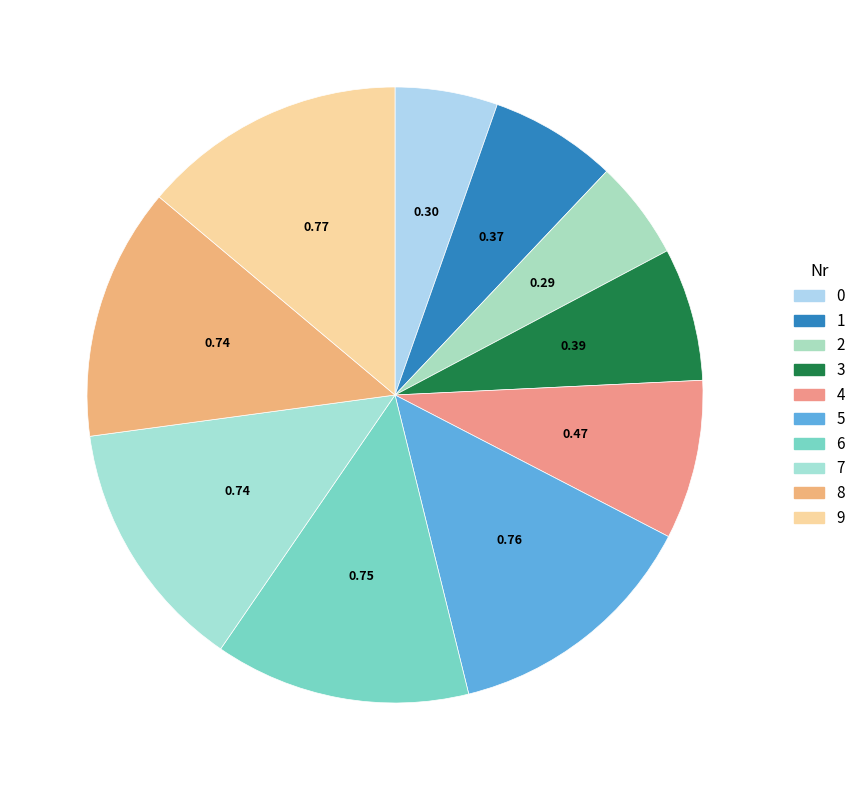

How many slices are in this pie chart?

10